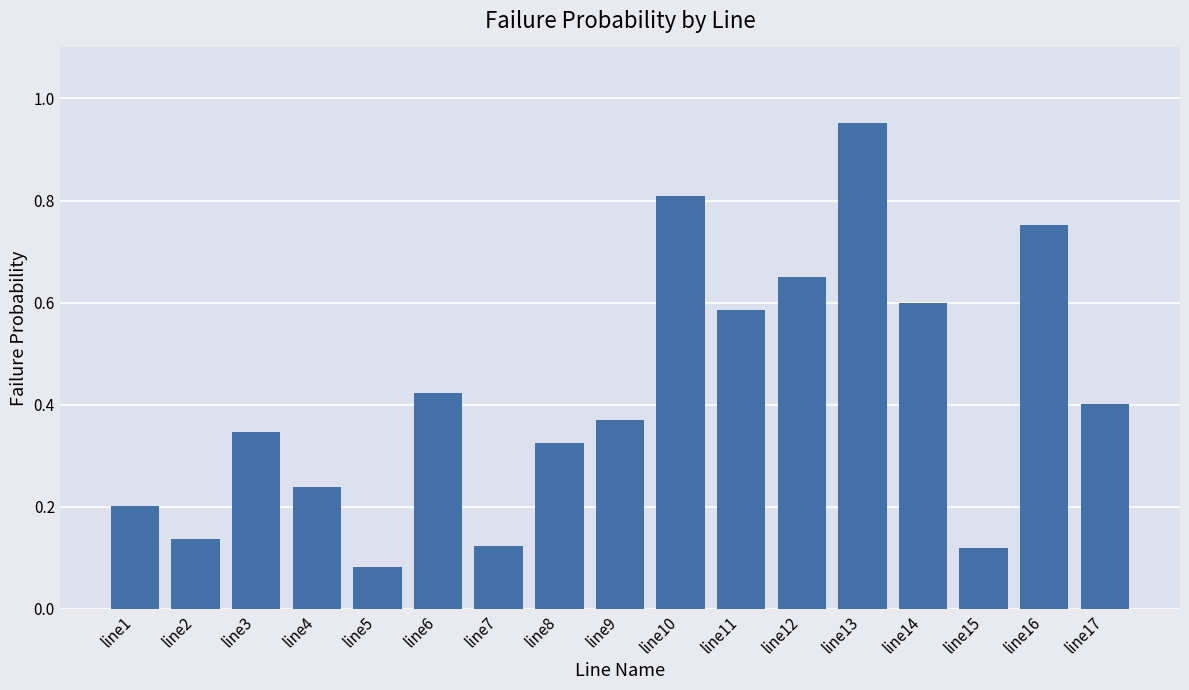

The chart shows a value of 0.4 at line6. True or false?

True